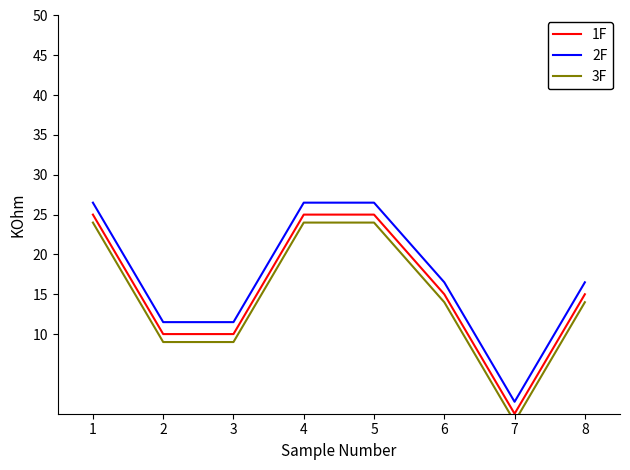

Reading right to left, what are all the values shown in this chart?

1F: 15.0	0.0	15.0	25.0	25.0	10.0	10.0	25.0
2F: 16.5	1.5	16.5	26.5	26.5	11.5	11.5	26.5
3F: 14.0	-1.0	14.0	24.0	24.0	9.0	9.0	24.0